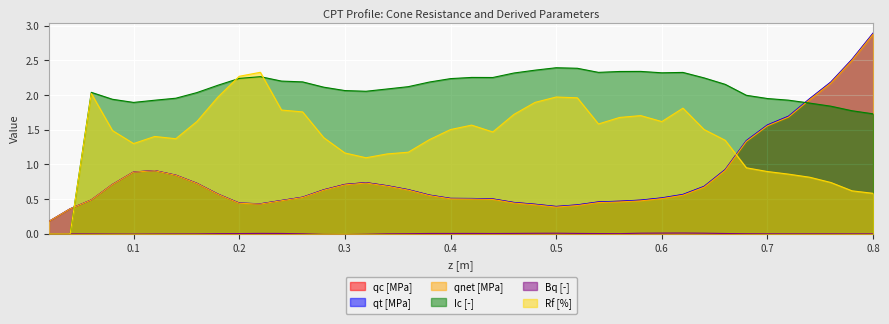

Which series has the largest total across all categories?

Ic [-]